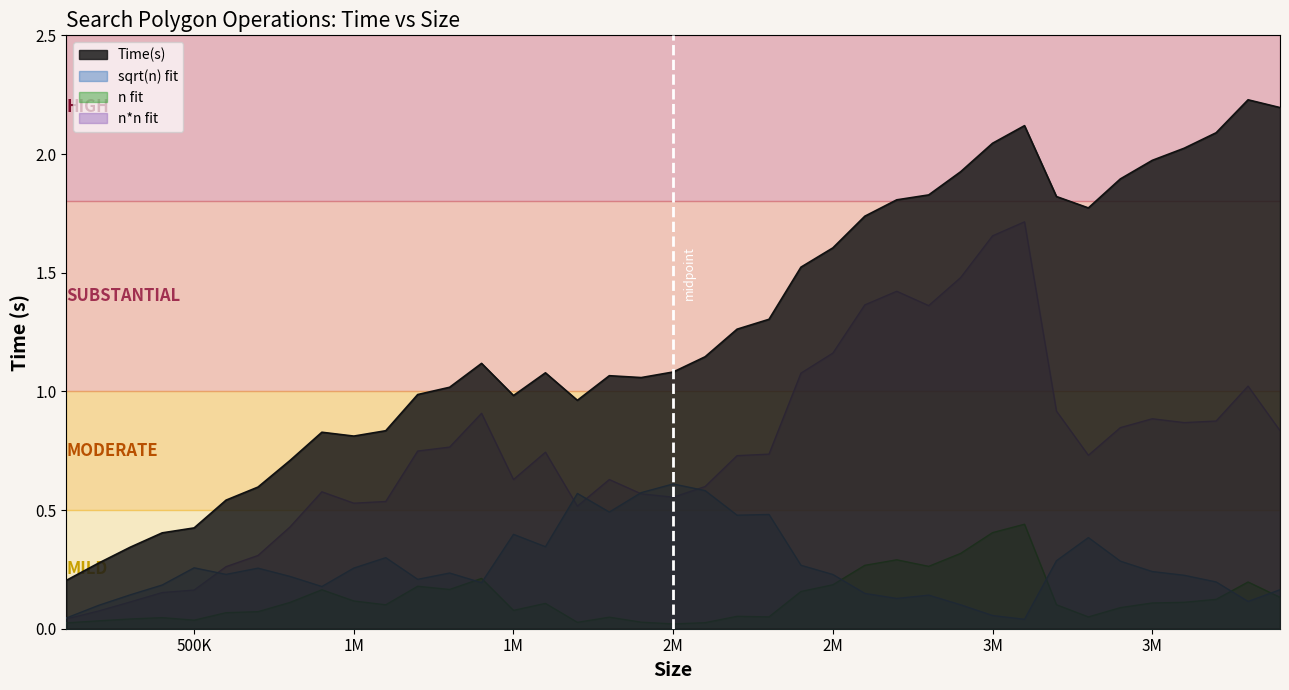

Which has a higher value, 2100000 or 3300000?

3300000